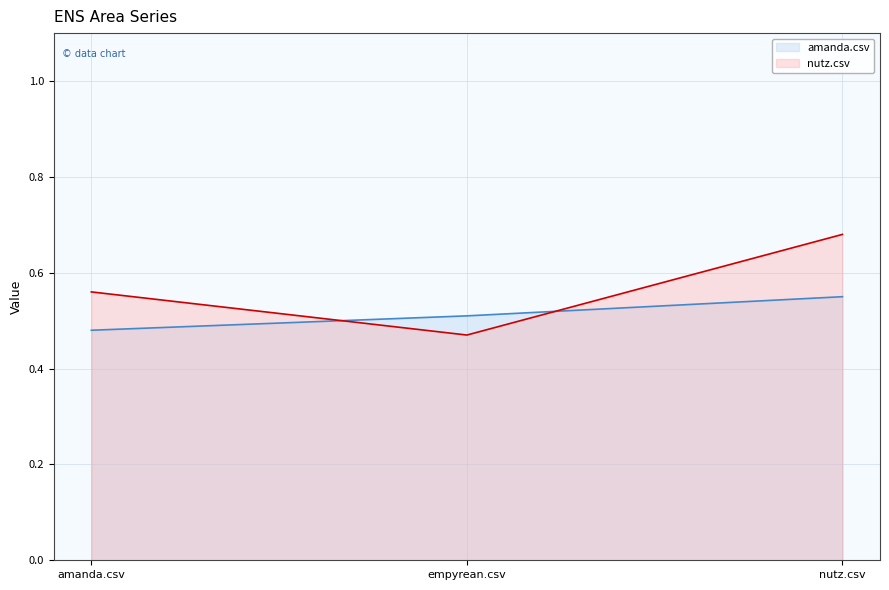

Does the chart have visible grid lines?

Yes